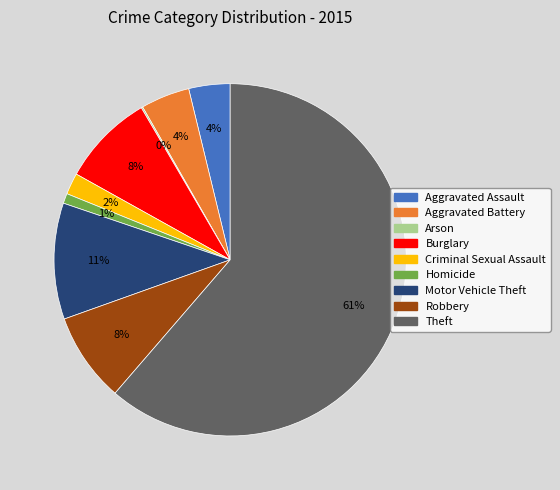

To the nearest percent, what is the difference between the Criminal Sexual Assault and Aggravated Assault slice percentages?

2%